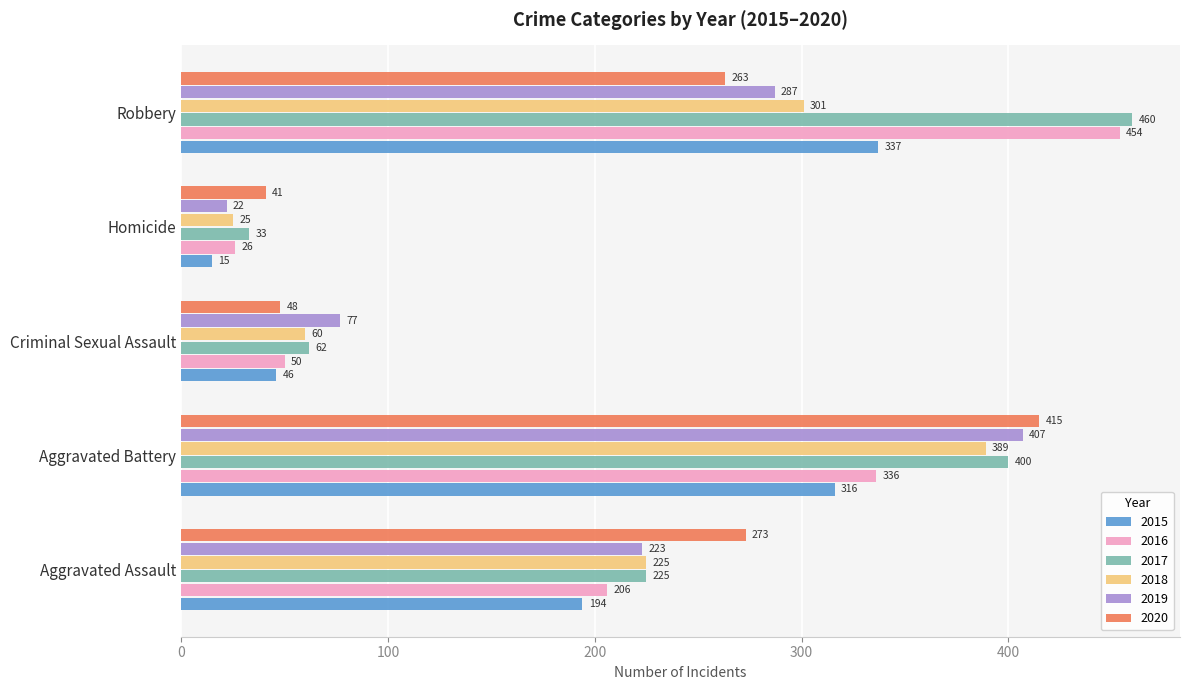

What is the smallest value displayed?

15